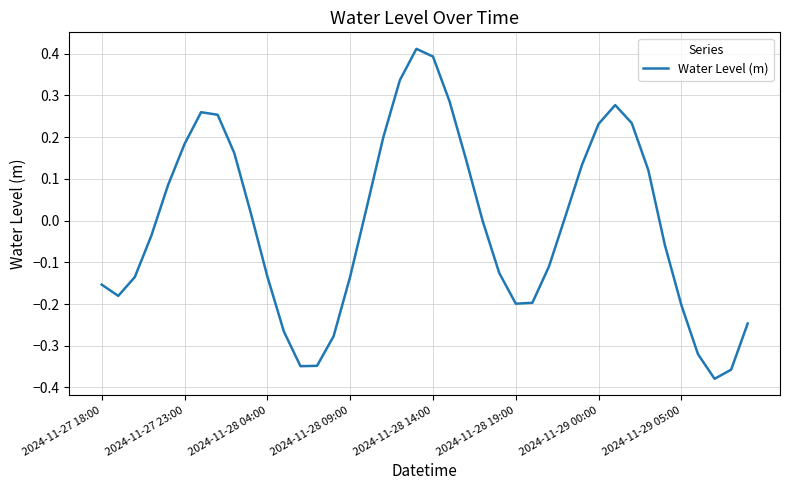

What is the difference between the maximum and minimum values?

0.8